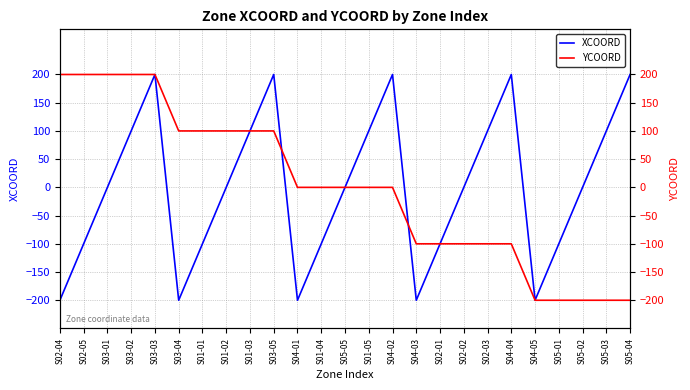

How many times do XCOORD and YCOORD cross each other?

2